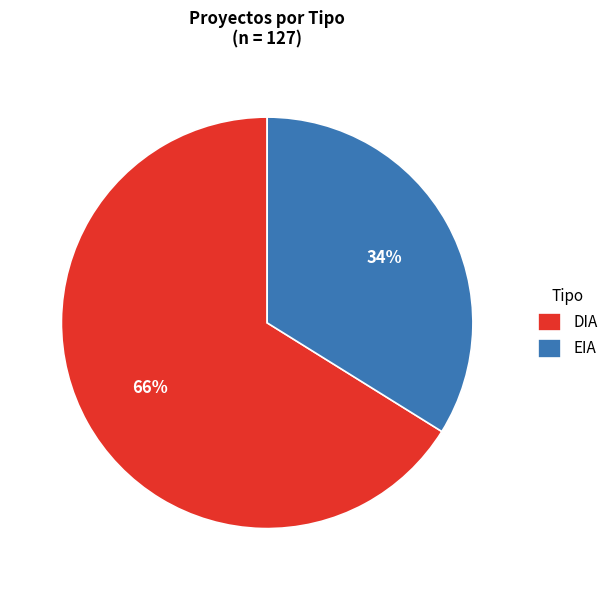

What is the smallest slice in the pie chart?

EIA